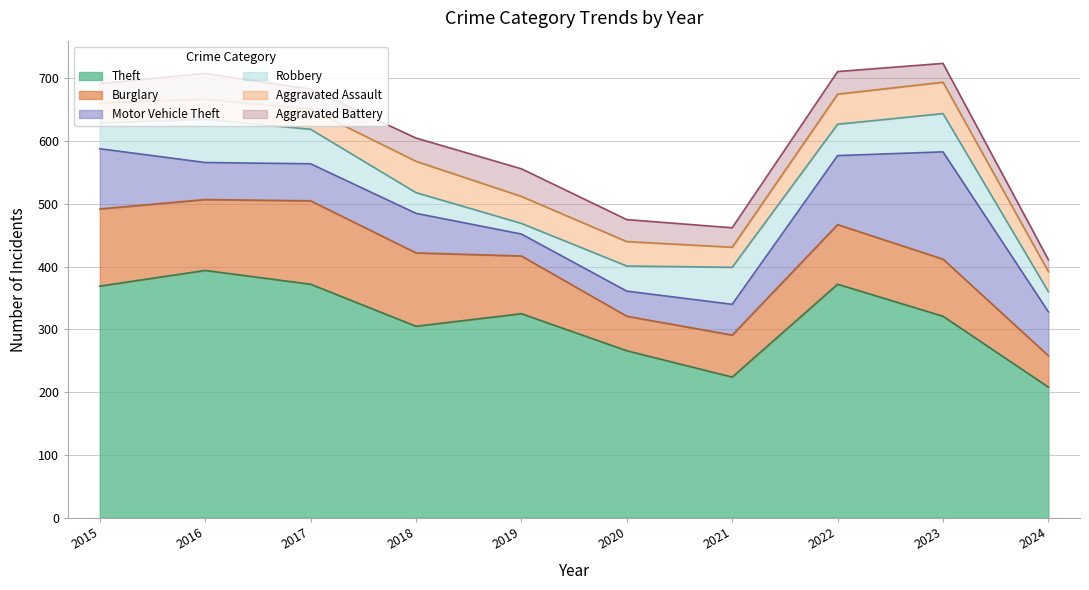

Reading left to right, what are all the values shown in this chart?

Theft: 2015=369	2016=394	2017=372	2018=305	2019=325	2020=266	2021=224	2022=372	2023=321	2024=208
Burglary: 2015=123	2016=113	2017=133	2018=117	2019=92	2020=55	2021=67	2022=95	2023=91	2024=50
Motor Vehicle Theft: 2015=96	2016=59	2017=59	2018=63	2019=35	2020=40	2021=49	2022=110	2023=171	2024=70
Robbery: 2015=41	2016=69	2017=55	2018=33	2019=17	2020=40	2021=59	2022=50	2023=61	2024=32
Aggravated Assault: 2015=32	2016=32	2017=32	2018=50	2019=43	2020=39	2021=32	2022=48	2023=50	2024=32
Aggravated Battery: 2015=31	2016=41	2017=32	2018=37	2019=44	2020=35	2021=31	2022=36	2023=30	2024=19